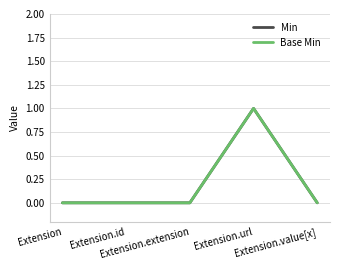

At Extension, list the series in order from smallest to largest.

Min, Base Min